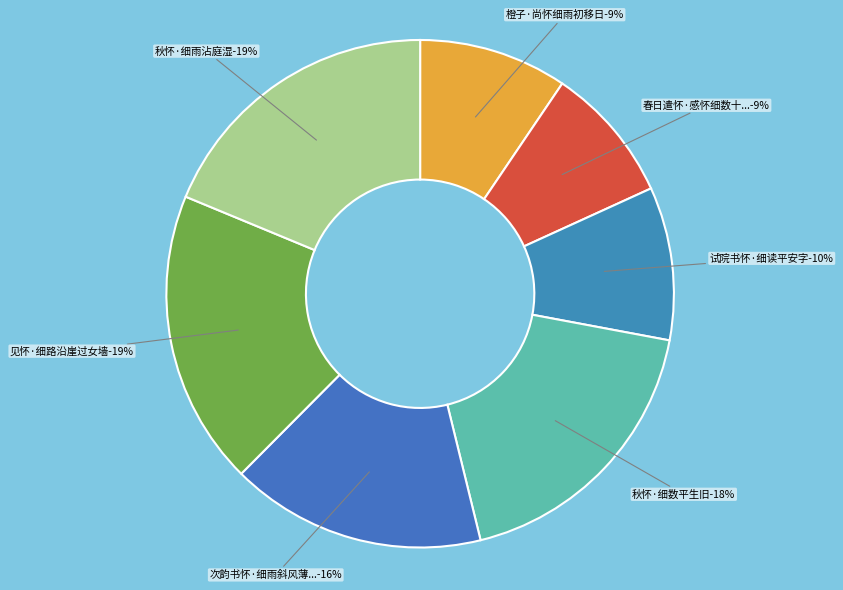

Combined, what portion of the pie is 春日遣怀·感怀细数十年事 and 试院书怀·细读平安字?

18.5%